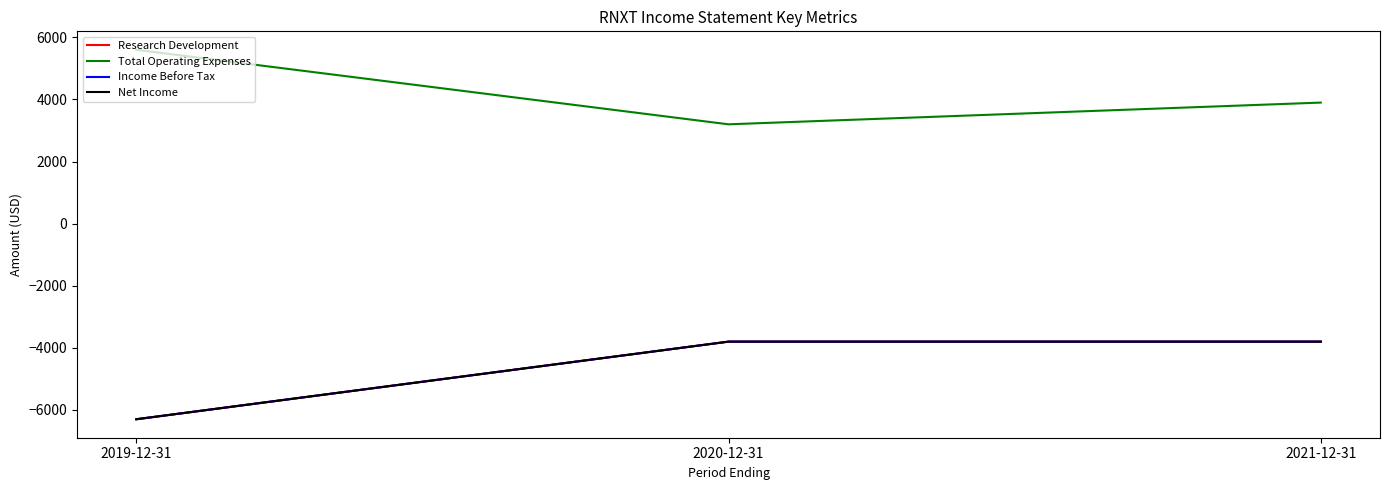

Does the chart have visible grid lines?

No